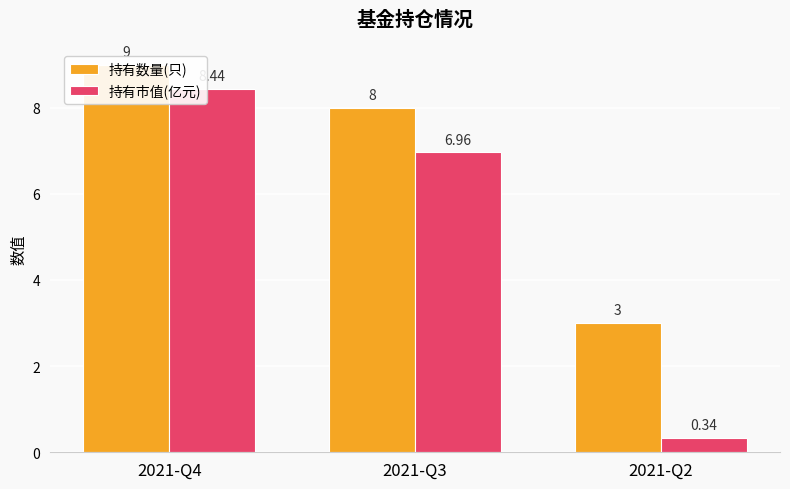

True or false: 持有数量(只) has a value of 8.0 at 2021-Q3.

True